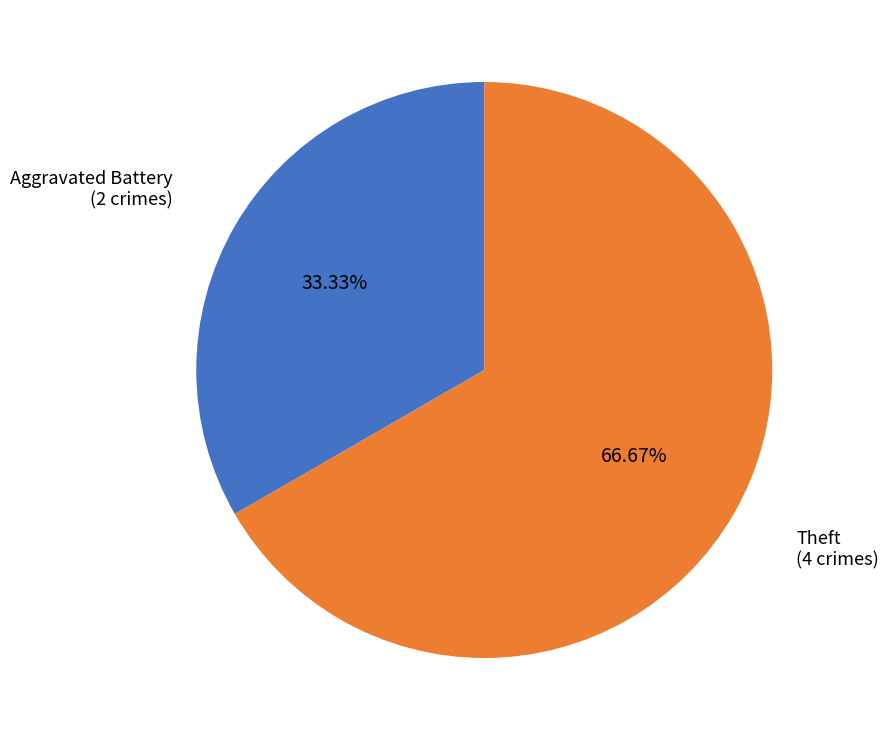

How many slices are in this pie chart?

2